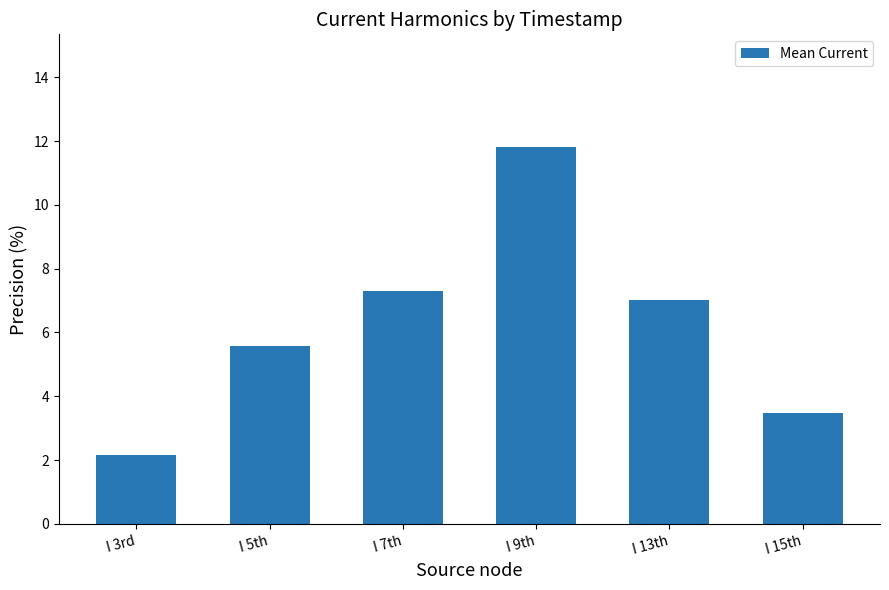

Between I 3rd and I 15th, which is larger?

I 15th